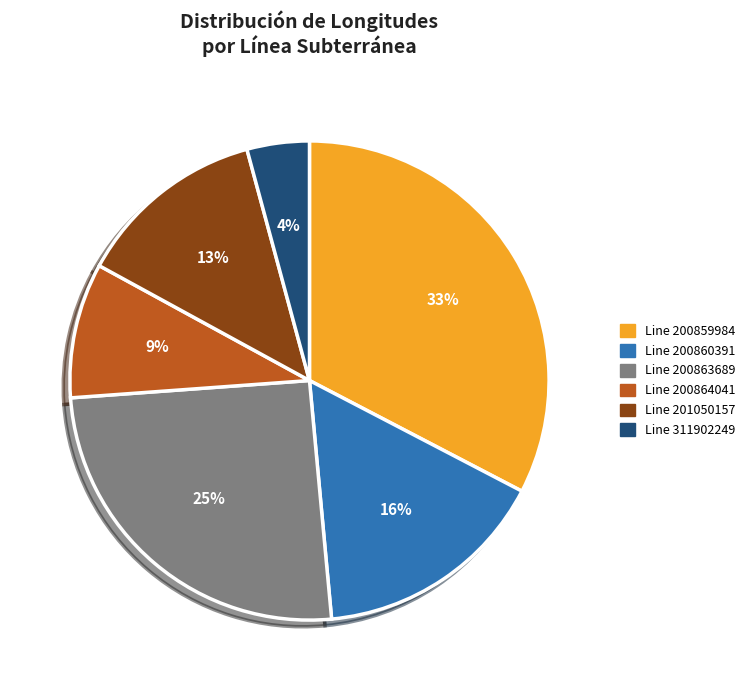

What is the largest slice in the pie chart?

Line 200859984